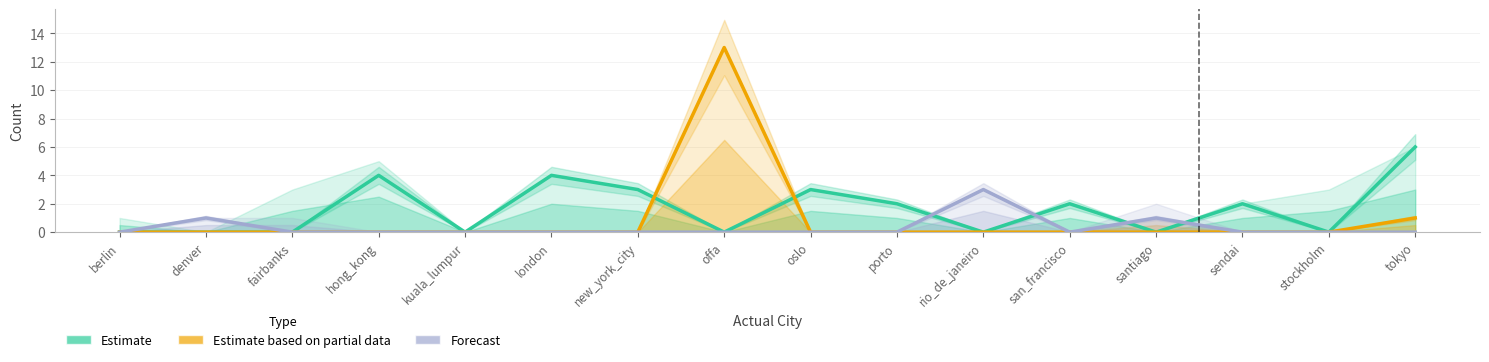

The Estimate based on partial data series shows 0 at fairbanks. True or false?

True